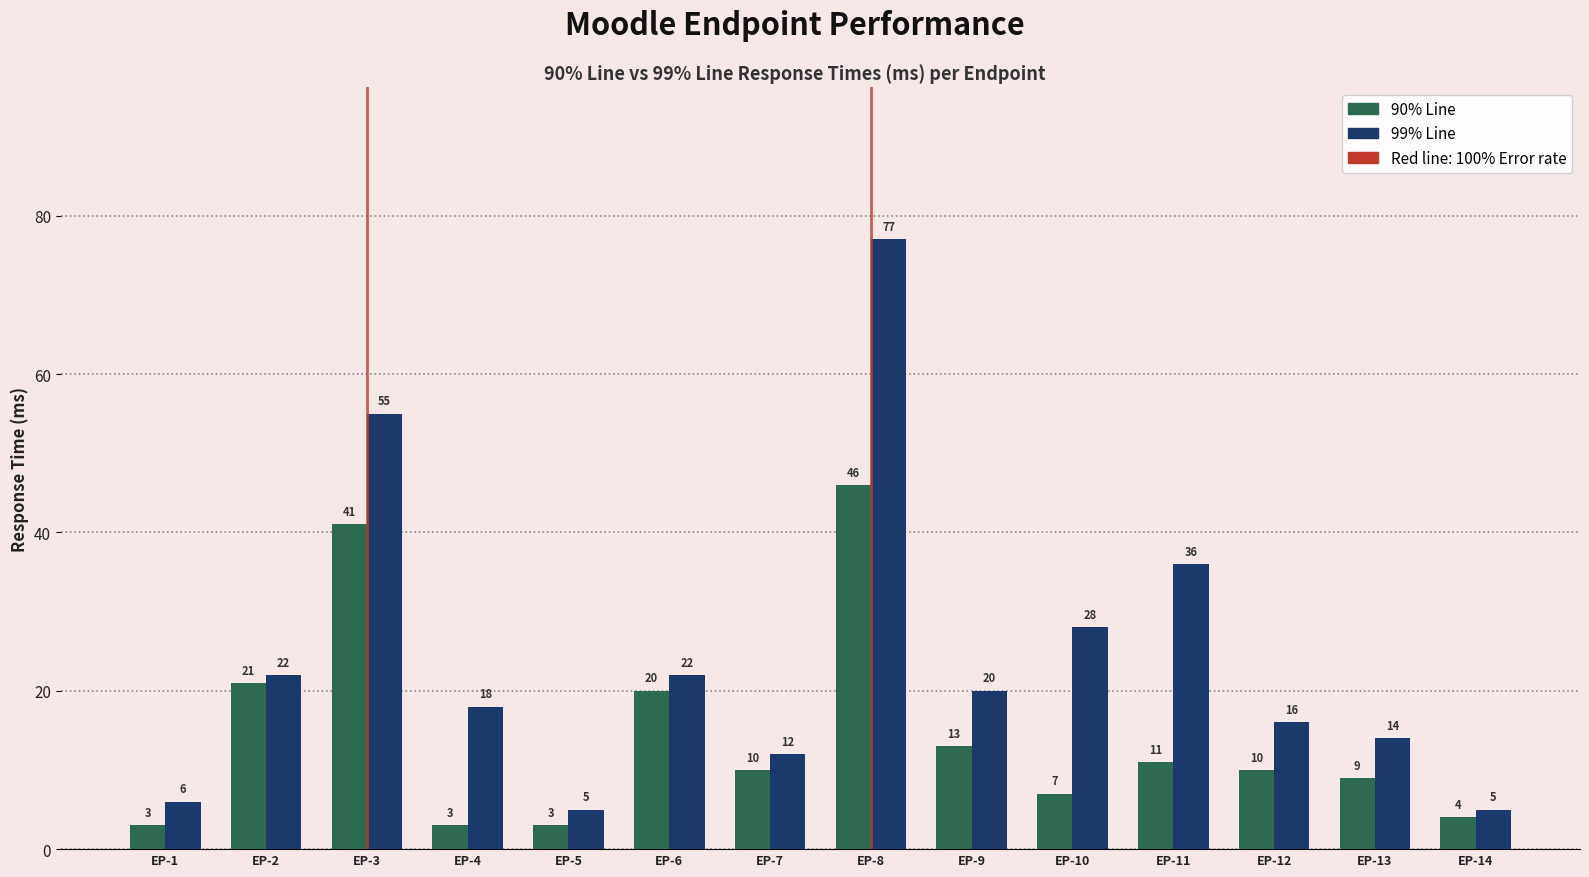

At which label does 90% Line first exceed 10?

EP-2